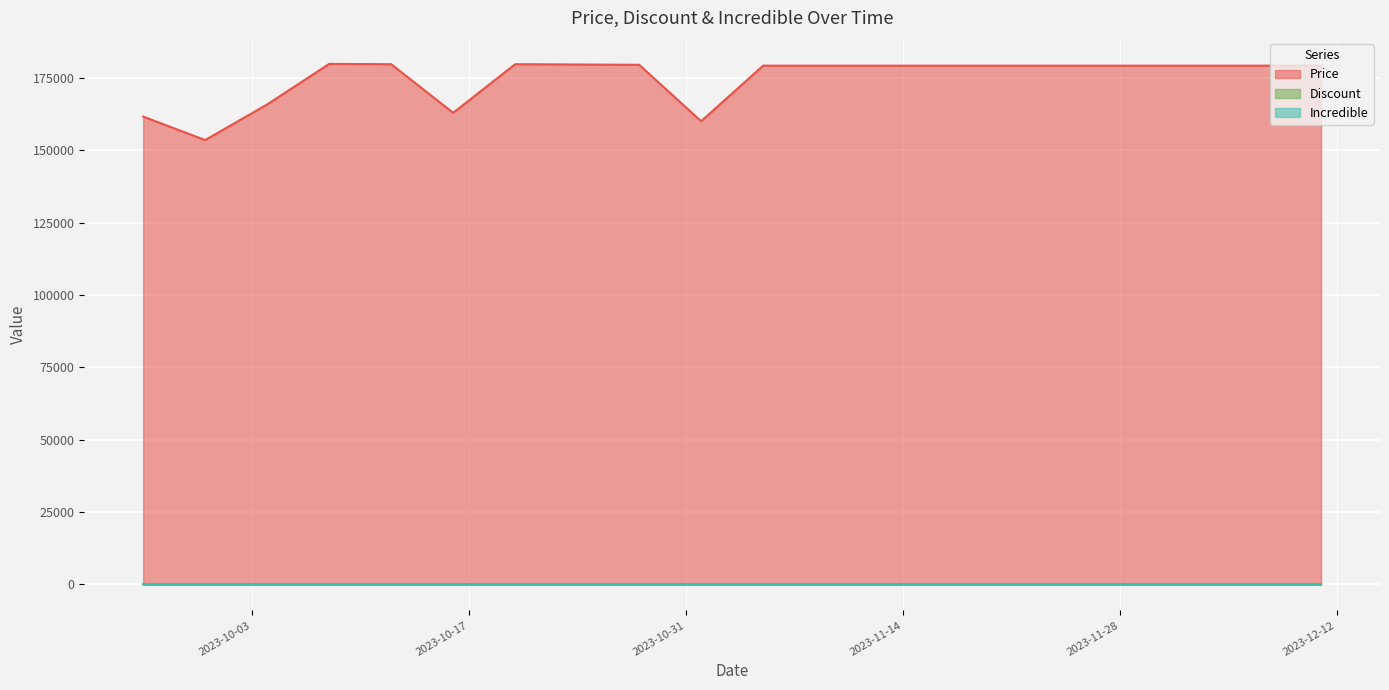

Which series has the largest total across all categories?

Price